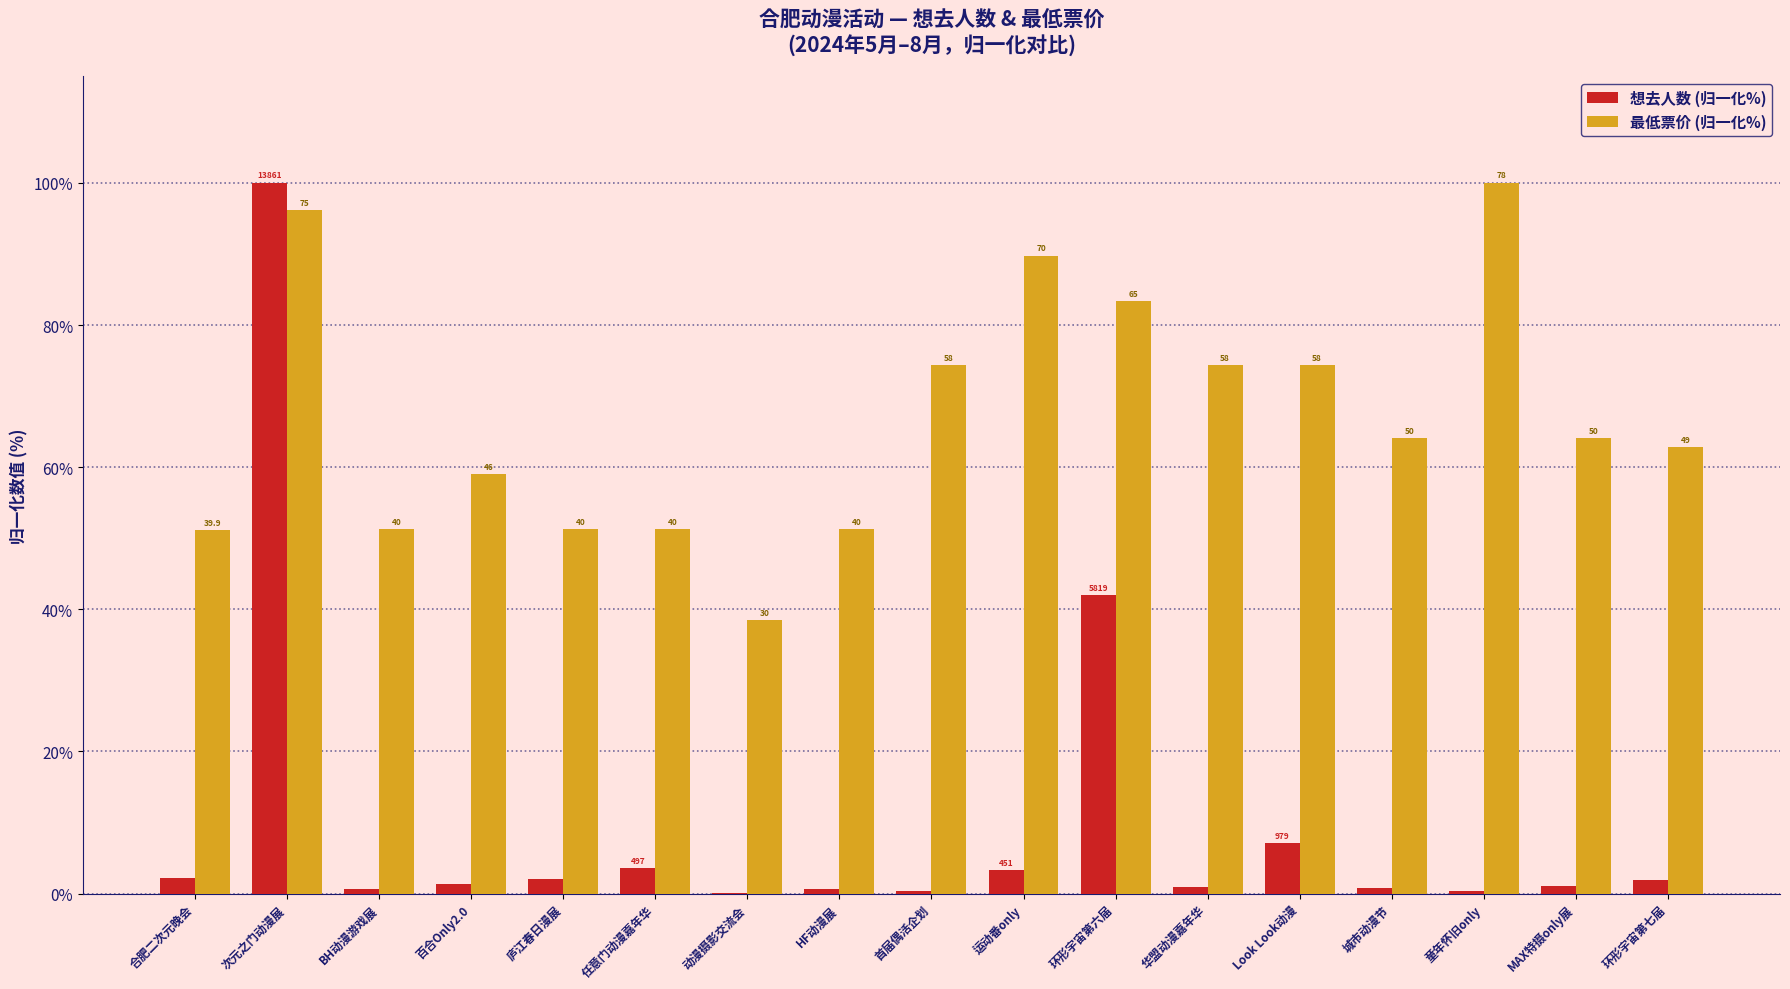

What is the value of the 最低票价 (归一化%) bar at the 9th from the left?

74.4